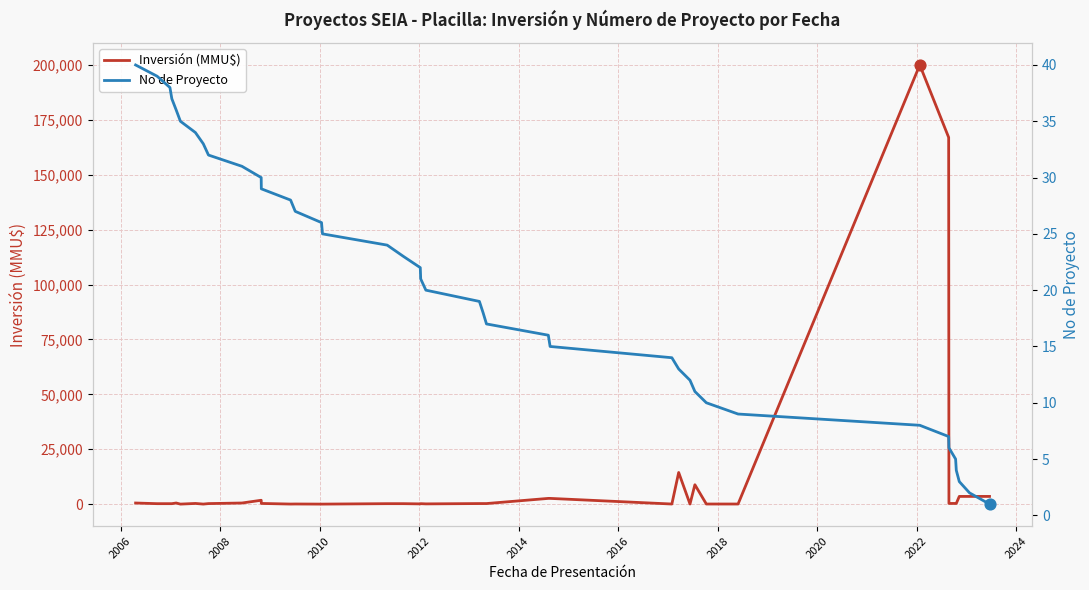

Which series has the largest Y range (max minus min)?

Inversión (MMU$)